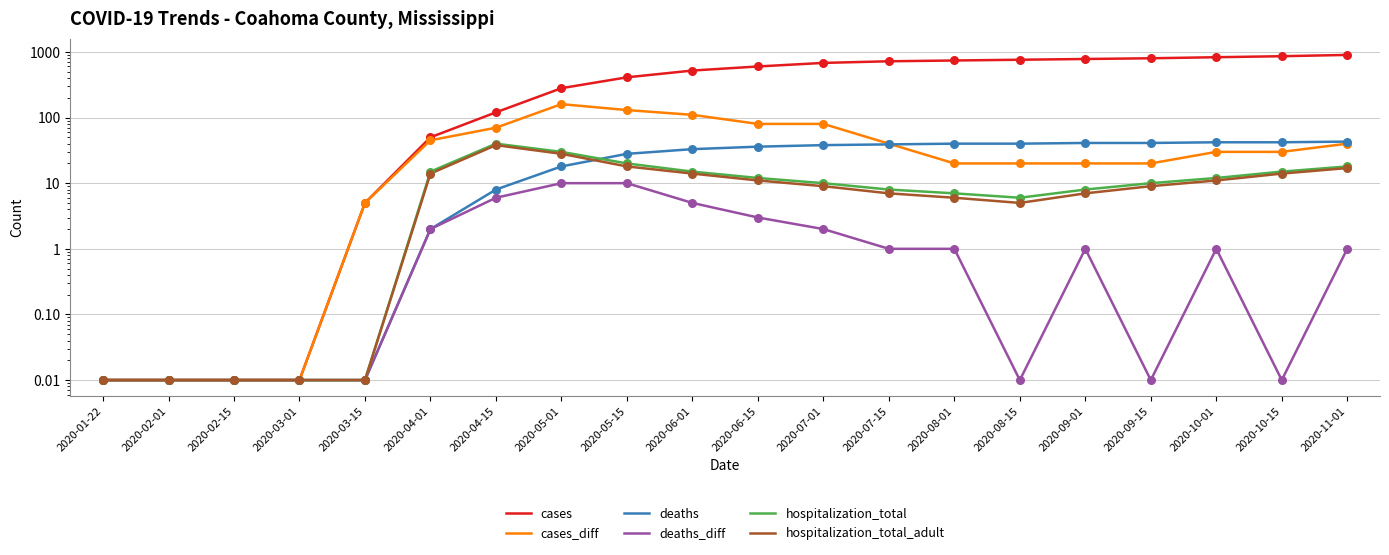

Which series has the largest total across all categories?

cases